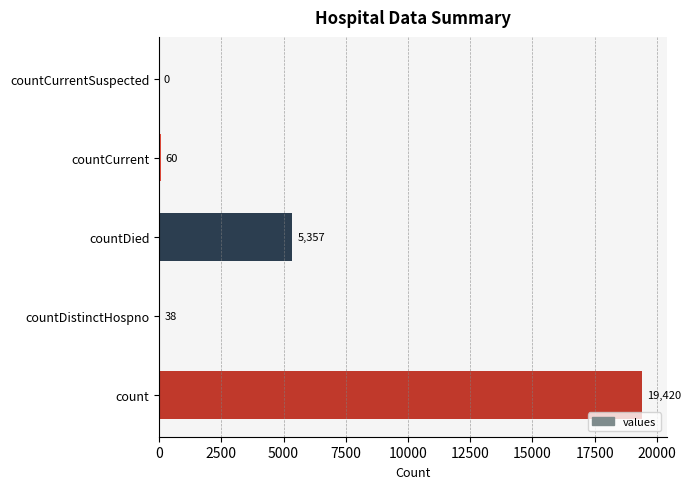

The value at countDied is 5357. True or false?

True